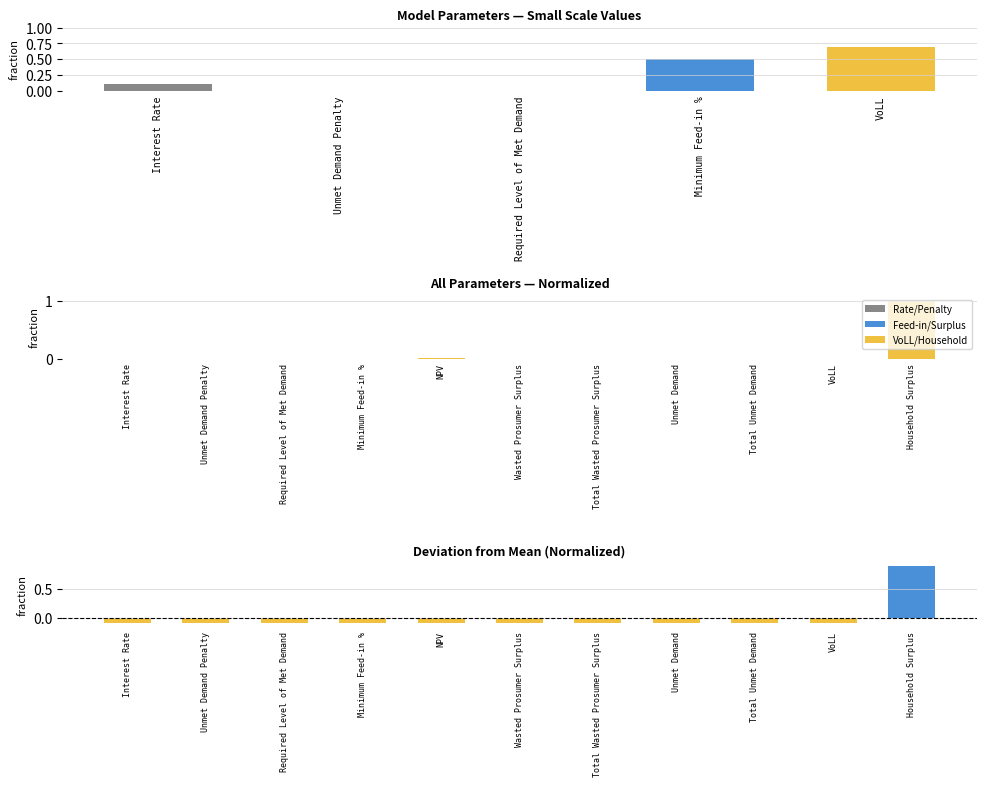

True or false: the data shows 0.3 at Unmet Demand Penalty.

False